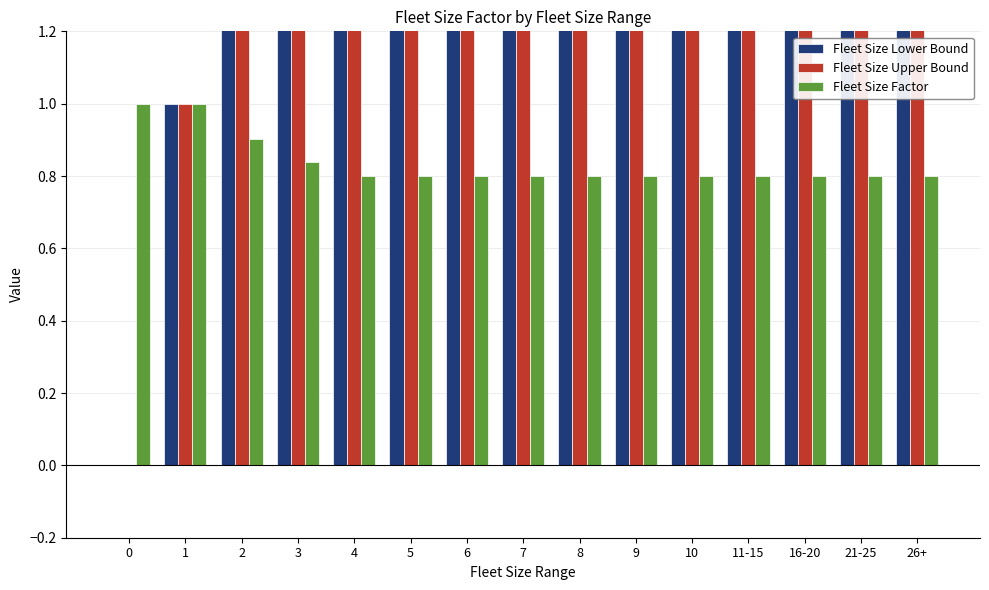

Which has a higher value, 1 or 26+?

26+